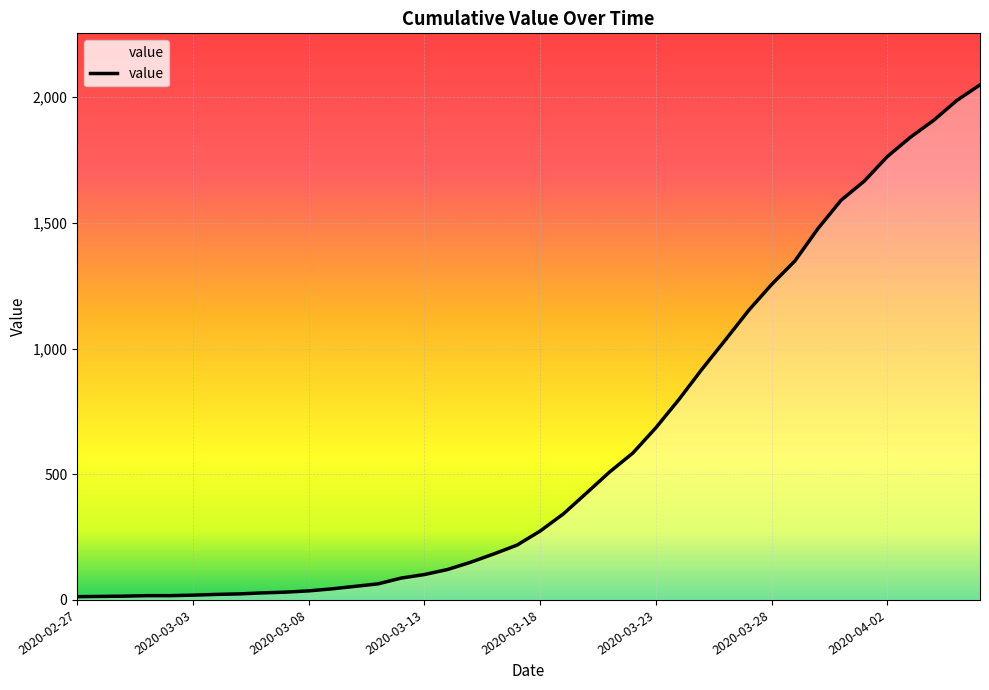

What is the maximum value shown in the chart?

2049